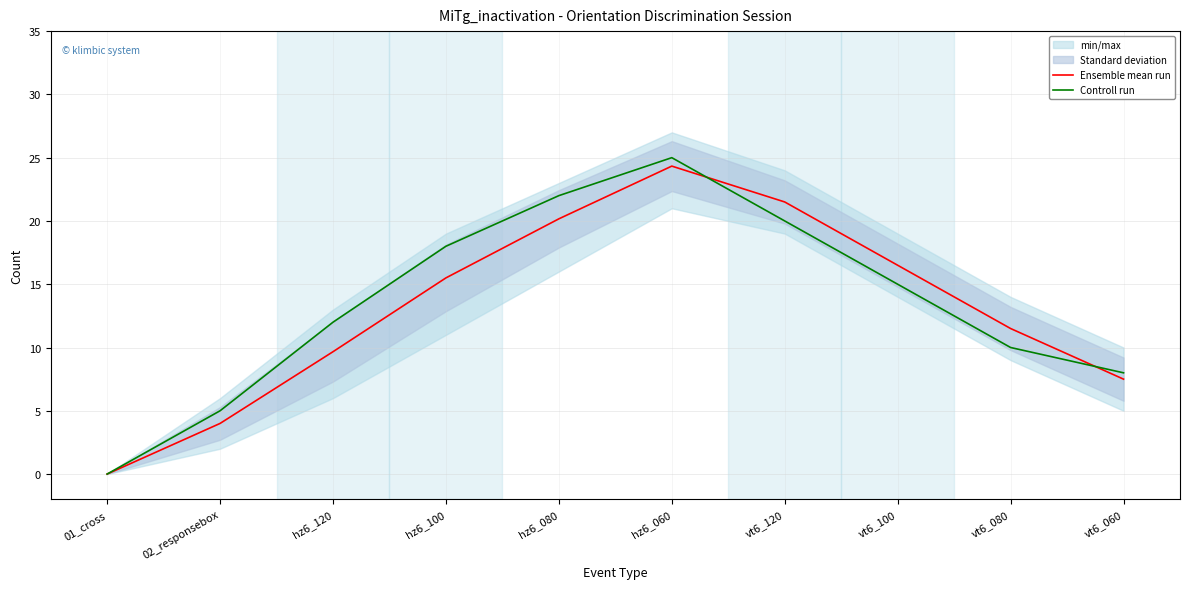

True or false: Ensemble mean run has more than 2 interior local peaks.

False